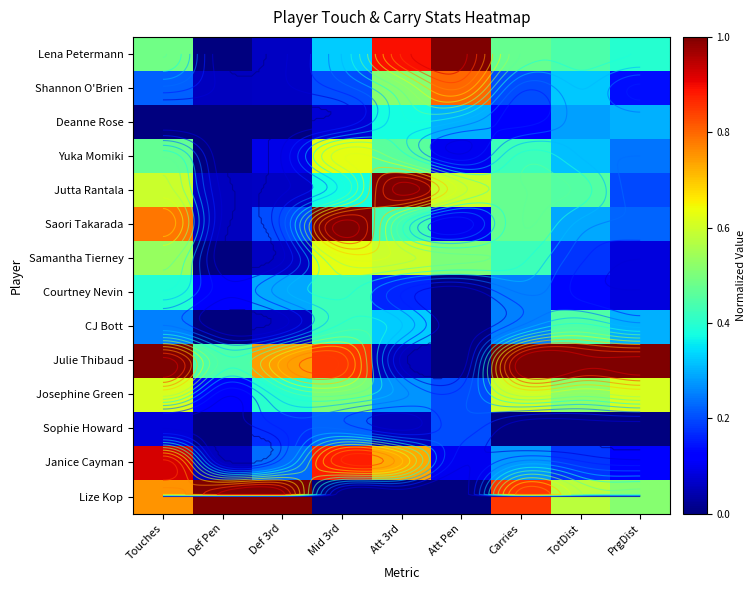

Which series changed the most between Def Pen and Att 3rd?

Lize Kop